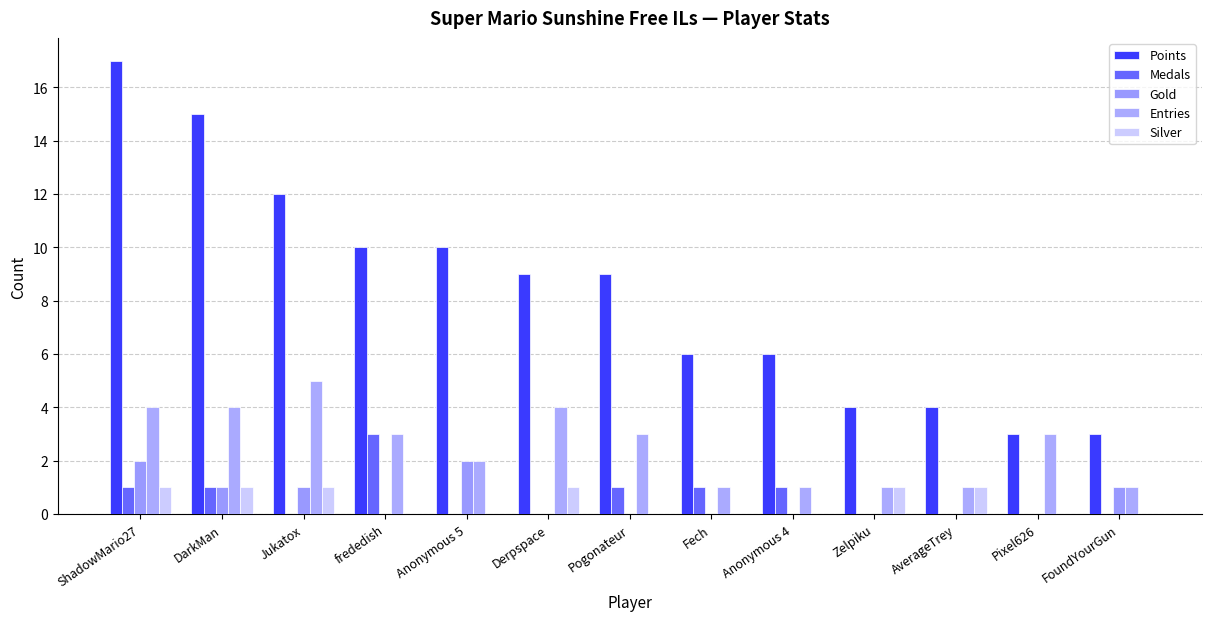

How many categories are shown in the chart?

13